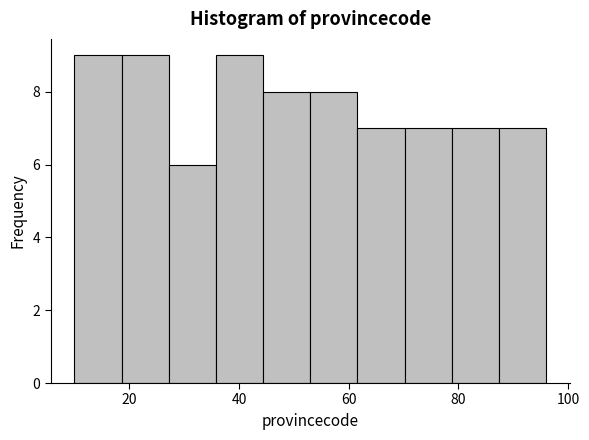

Reading left to right, transcribe this chart: for each bar, give the range it covers on the x-axis and its height. Neither the bar edges nor the heights are printed on the chart, so give them approximately, as read against the axes.

10.0 to 18.6: 9
18.6 to 27.2: 9
27.2 to 35.8: 6
35.8 to 44.4: 9
44.4 to 53.0: 8
53.0 to 61.6: 8
61.6 to 70.2: 7
70.2 to 78.8: 7
78.8 to 87.4: 7
87.4 to 96.0: 7